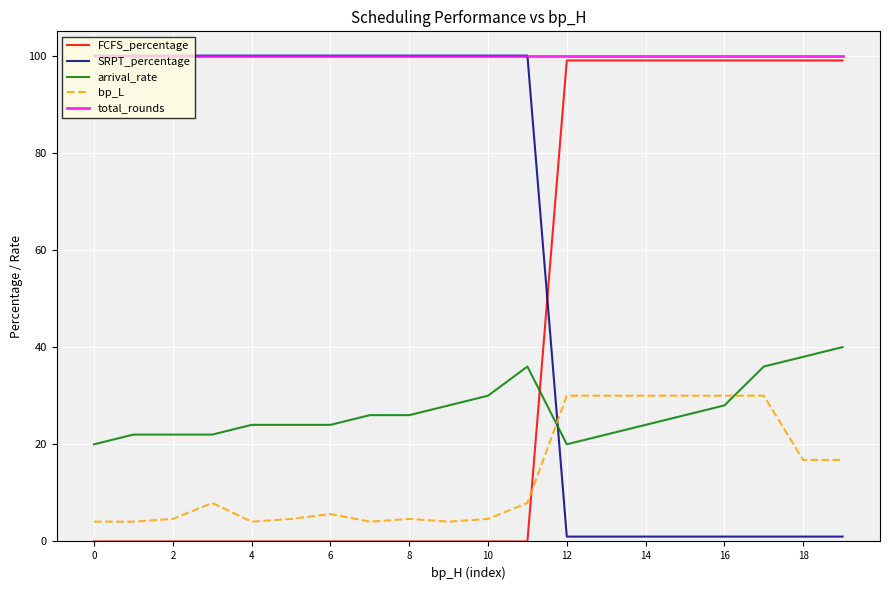

After their last crossing, which series has the higher values: bp_L or FCFS_percentage?

FCFS_percentage